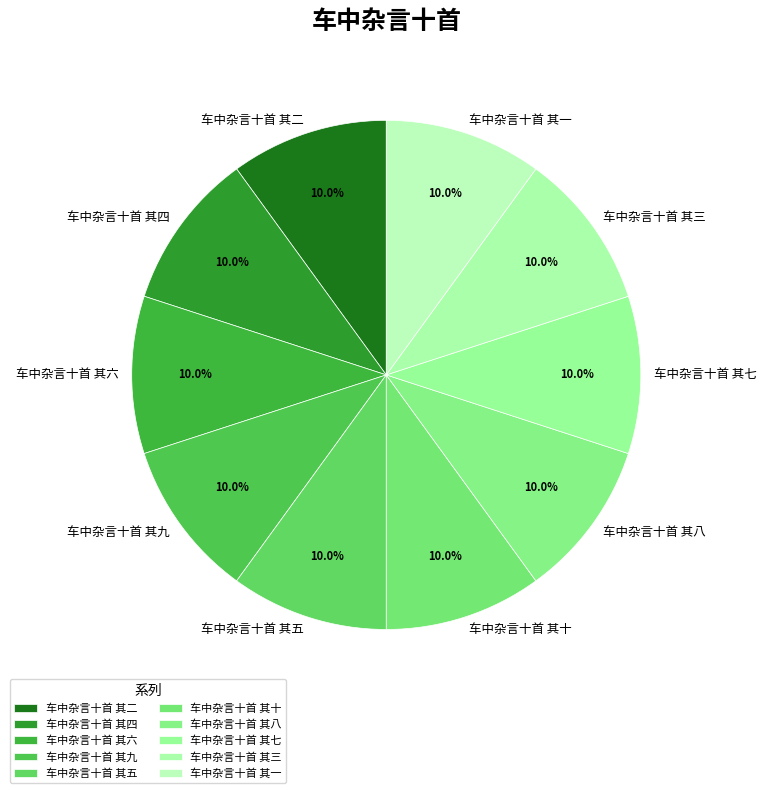

What percentage is the 车中杂言十首 其十 slice, to the nearest percent?

10%